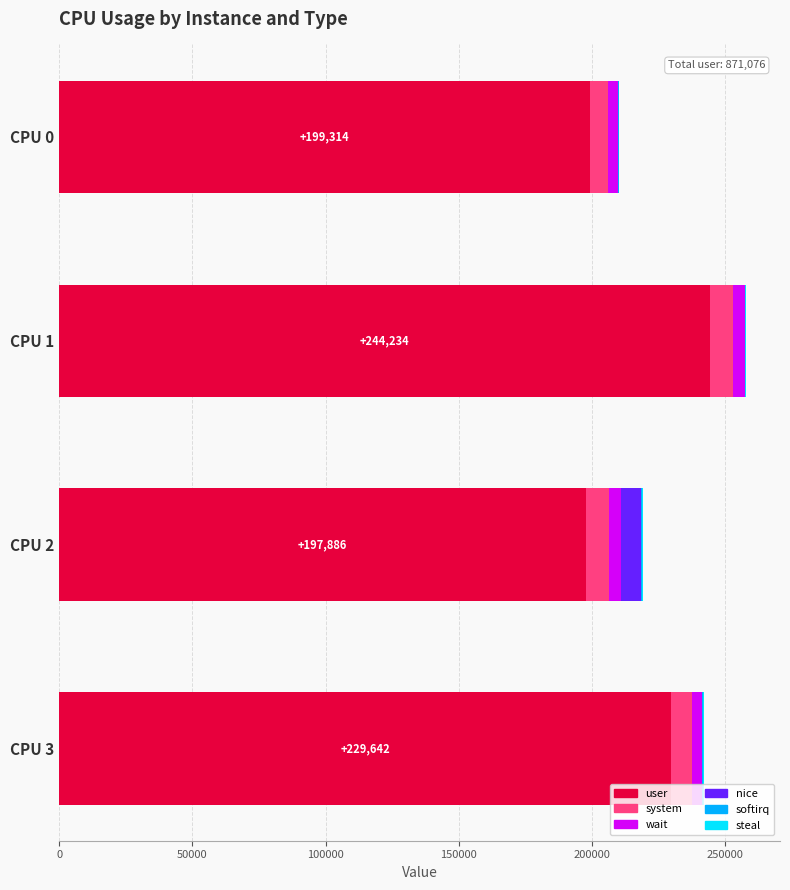

The value of user at CPU 3 is 229642. True or false?

True